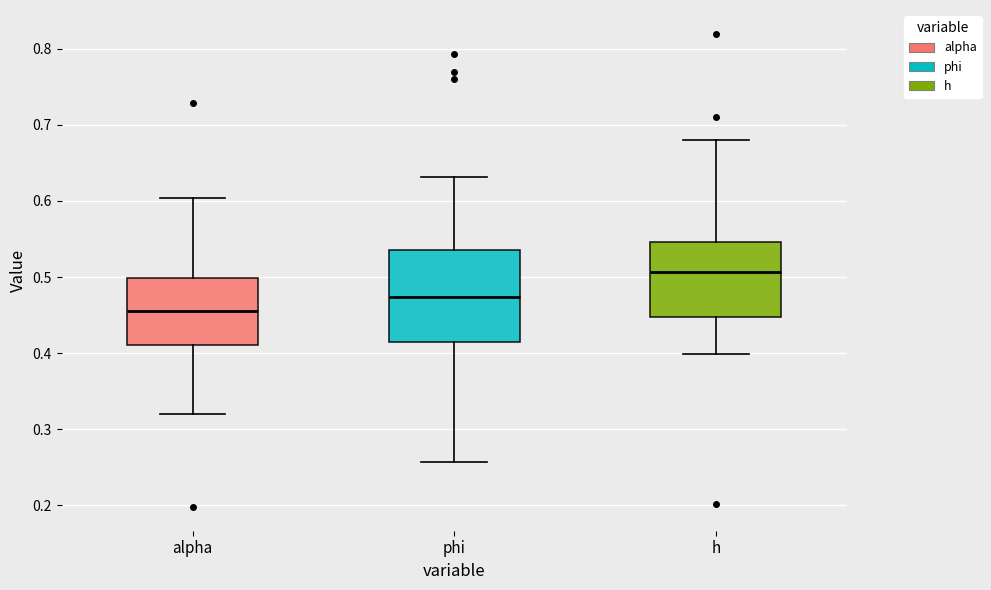

Reading left to right, read every box against the y-axis: the position of its median line, the range the box covers, and the ends of its whiskers. The values are not printed on the chart, so give them approximately, as read against the axis.

alpha: median 0.46, box 0.41 to 0.50, whiskers 0.32 to 0.60
phi: median 0.47, box 0.42 to 0.54, whiskers 0.26 to 0.63
h: median 0.51, box 0.45 to 0.55, whiskers 0.40 to 0.68